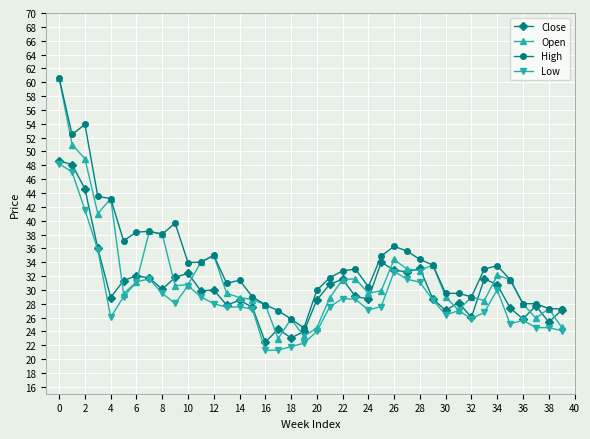

Rank the series by their average value, from highest to lowest.

High, Open, Close, Low